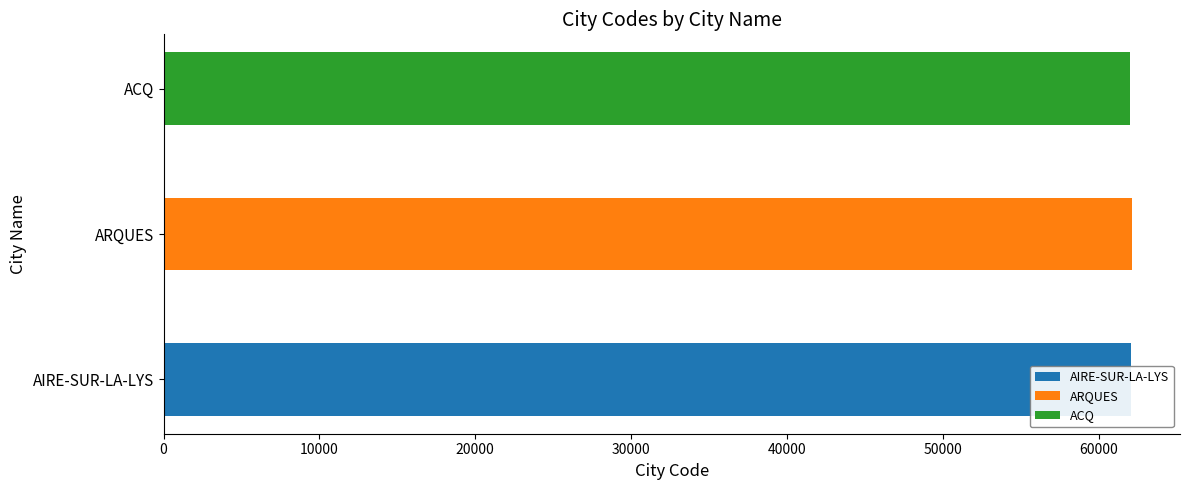

What is the sum of the values at ACQ and AIRE-SUR-LA-LYS?

124047